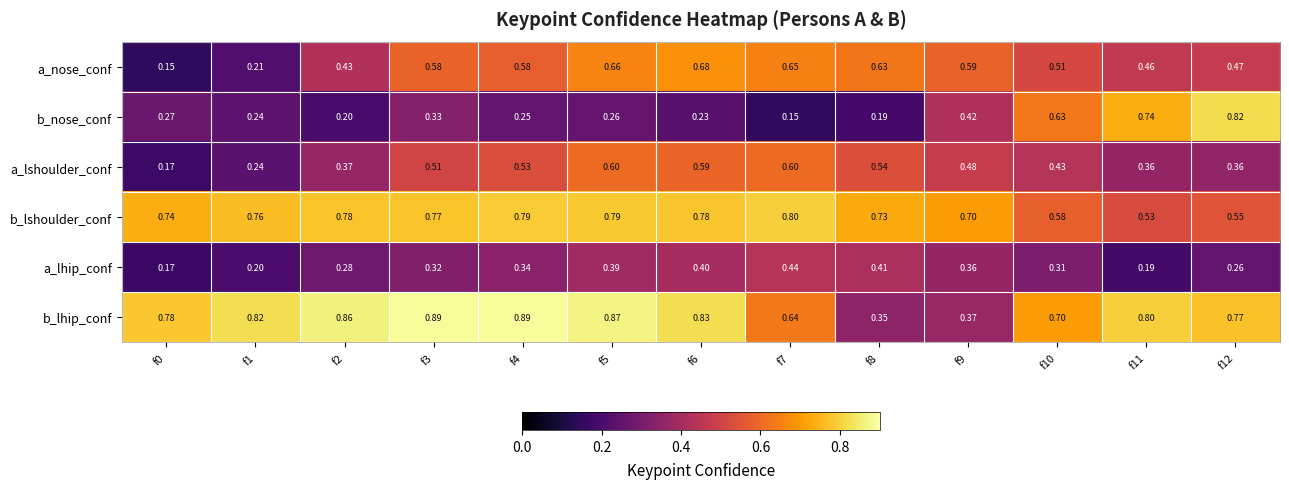

Which series has the largest range (max minus min)?

b_nose_conf